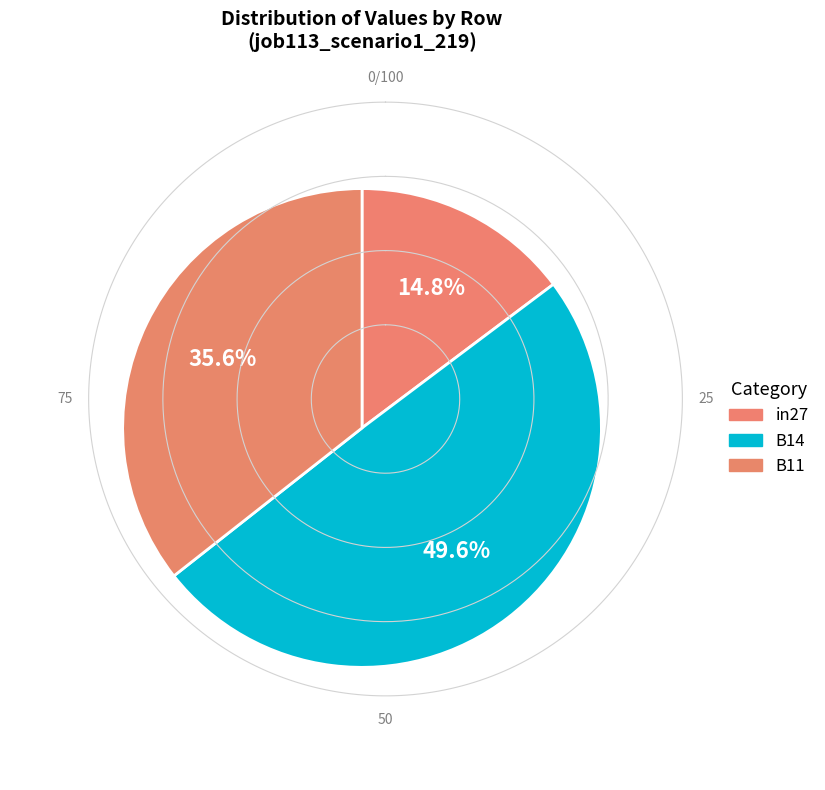

Count the number of slices in the pie.

3